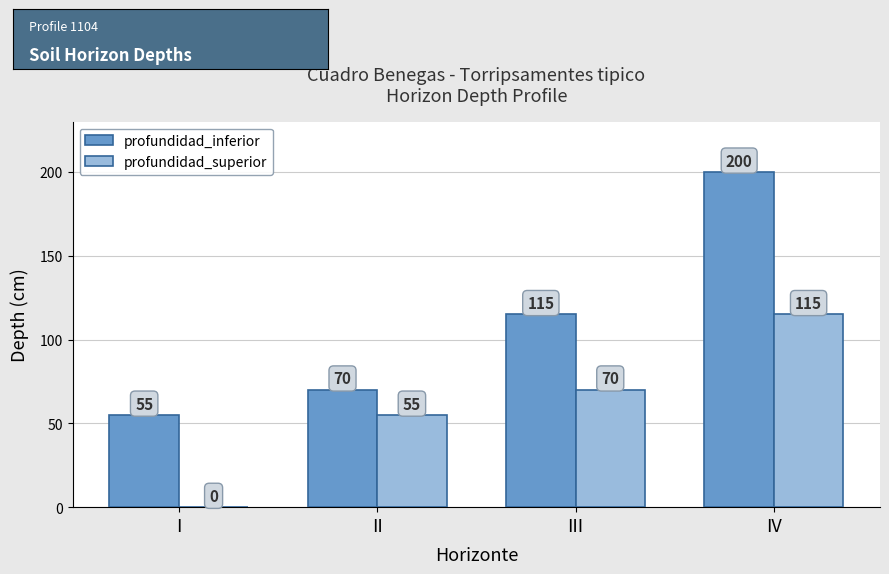

How many groups of bars are there?

4